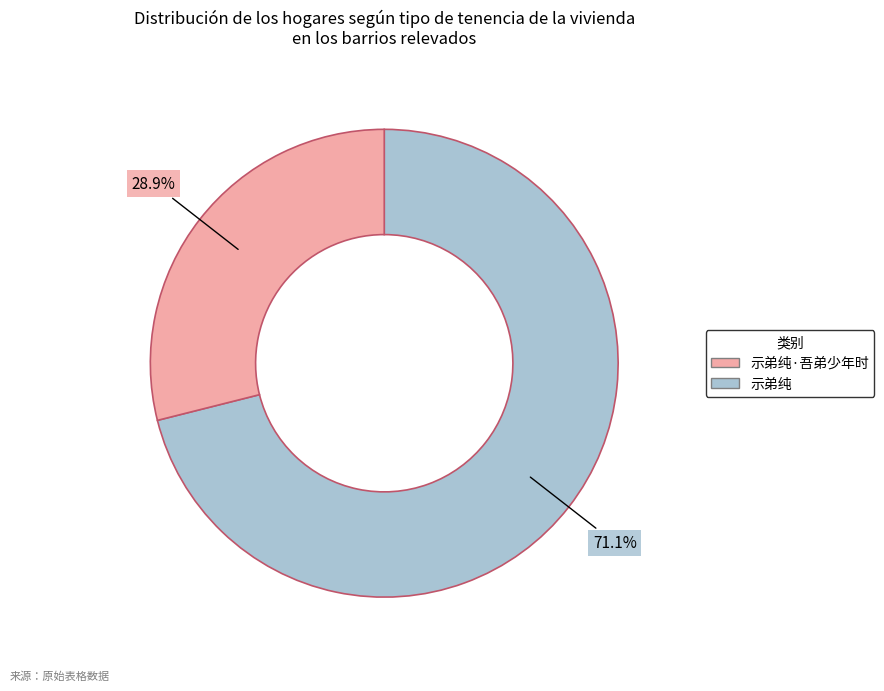

Is there any slice that represents more than half of the pie?

Yes